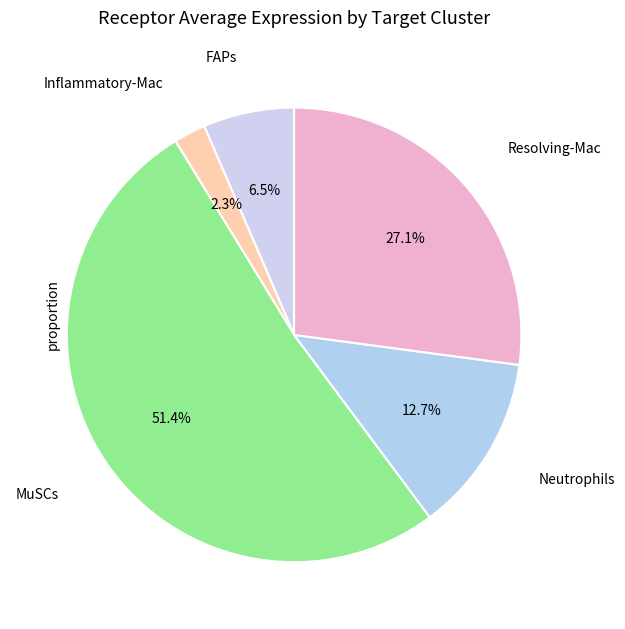

How many segments does this pie chart have?

5